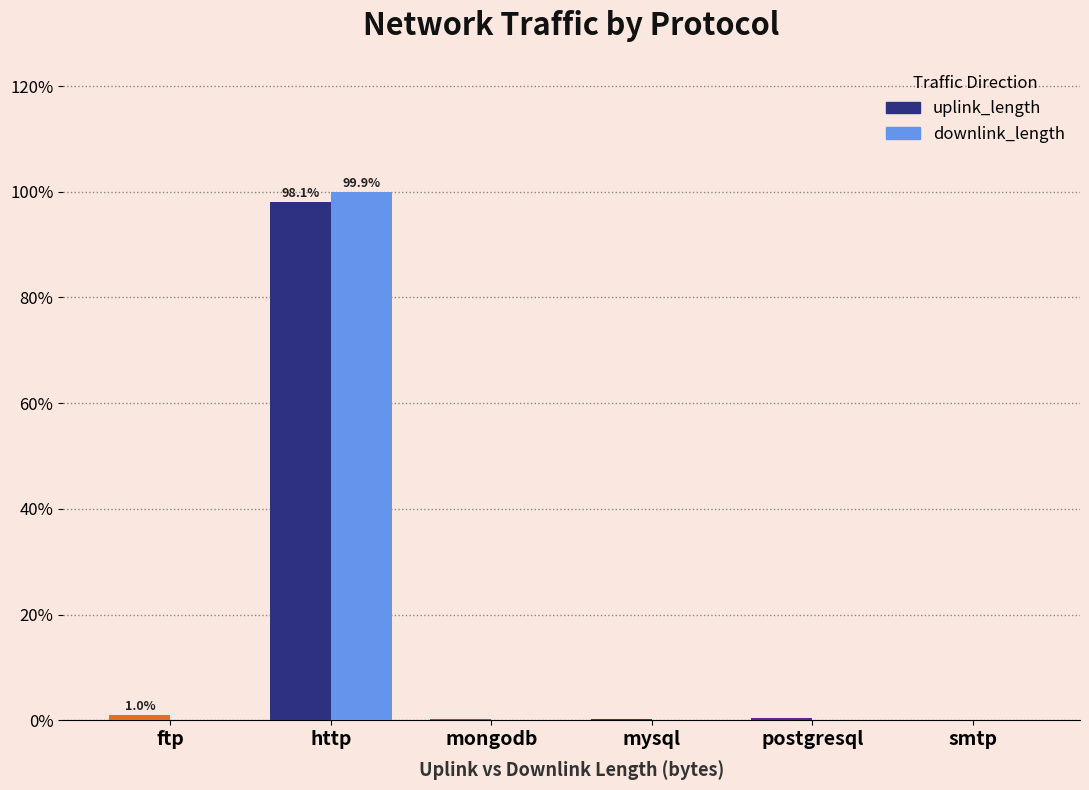

True or false: downlink_length has a value of 0.0 at ftp.

True